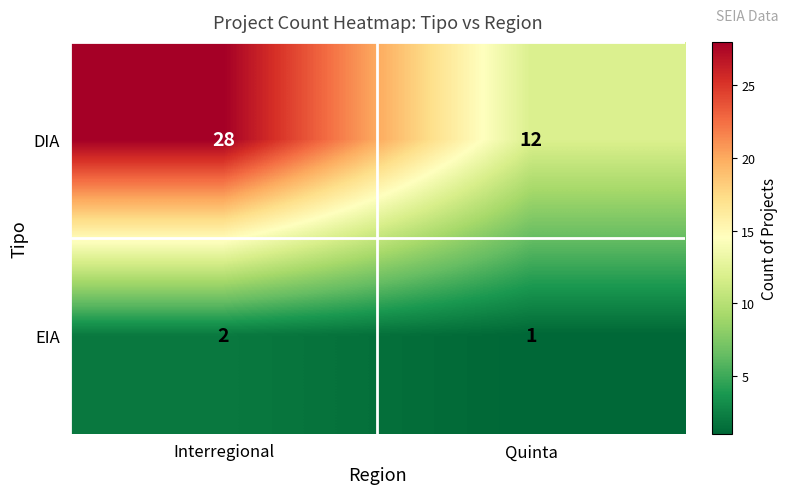

Between Interregional and Quinta, which series saw the biggest shift?

DIA